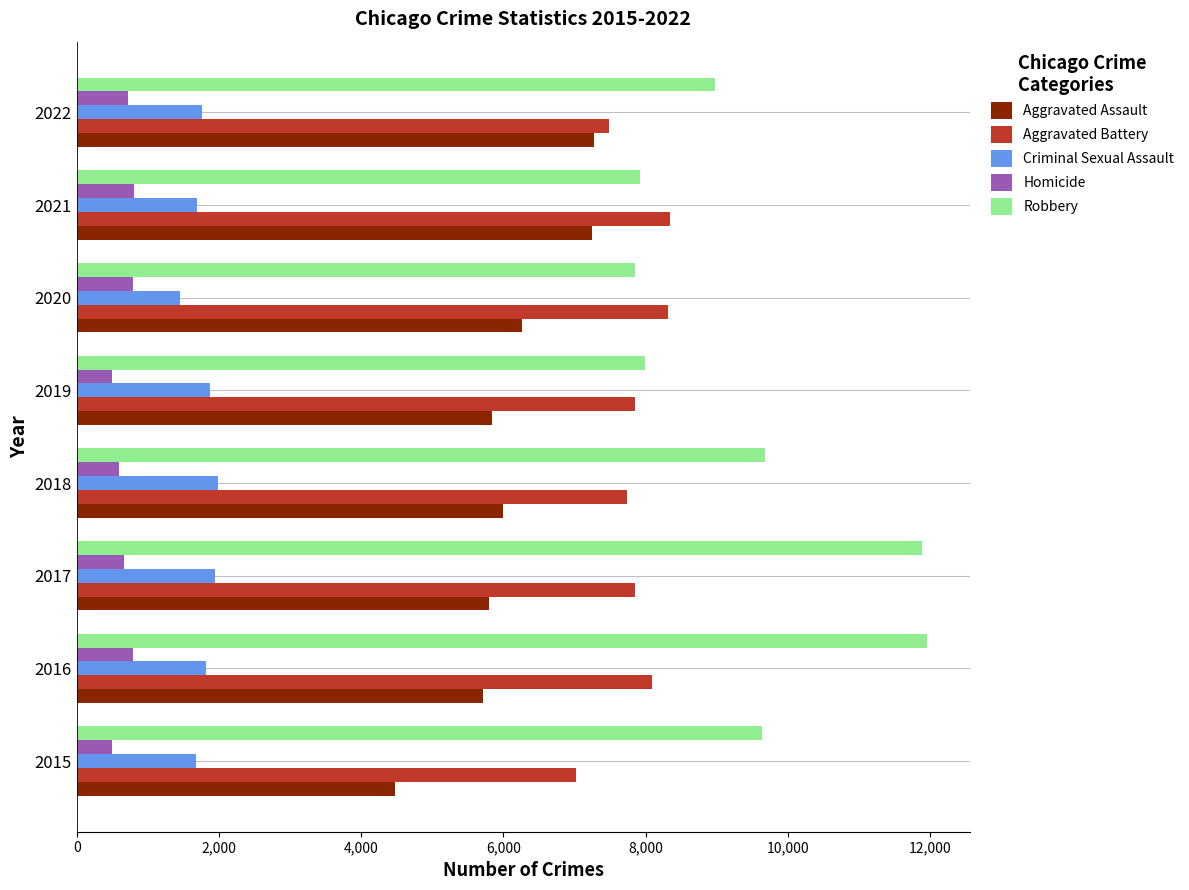

Which series has the largest total across all categories?

Robbery